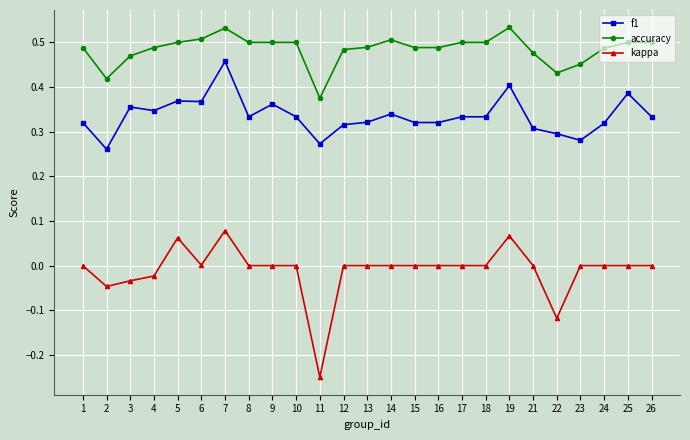

Is it true that kappa equals 0.1 at 18?

False